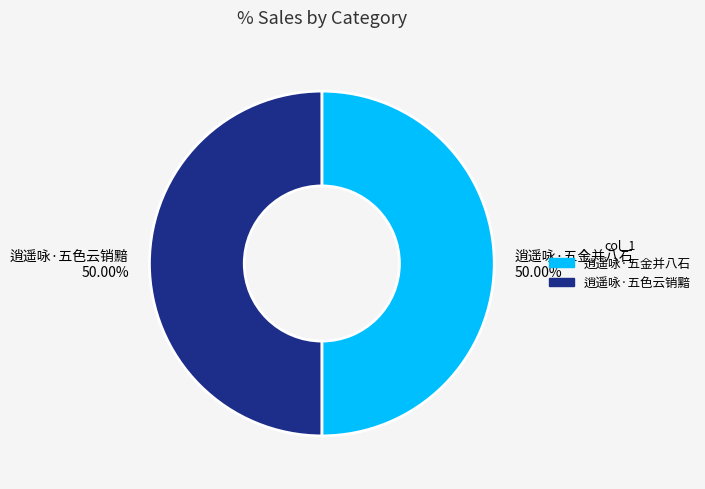

Approximately how many times larger is the value at 逍遥咏·五色云销黯 compared to 逍遥咏·五金并八石?

1.0